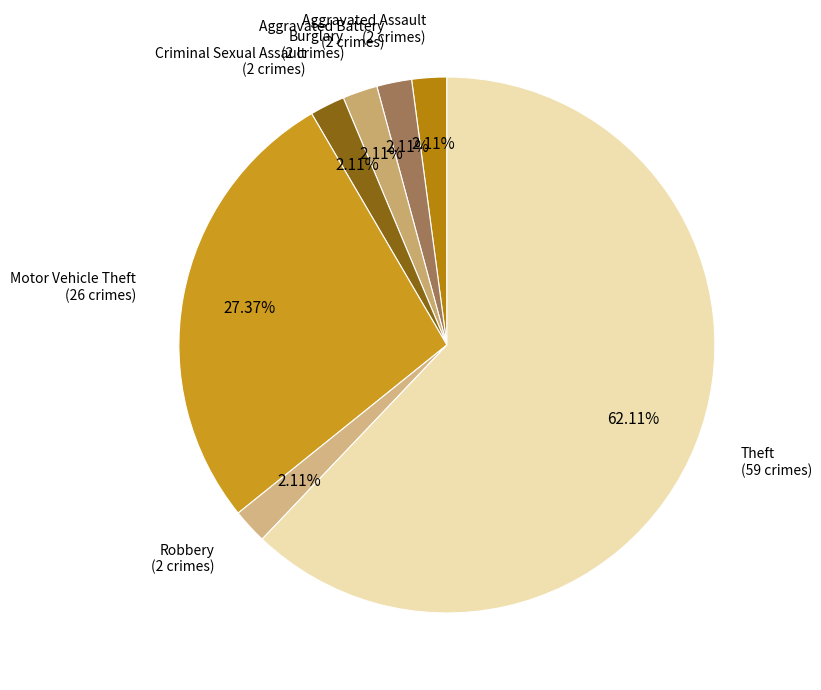

How much of the chart is everything except Criminal Sexual Assault?

97.9%